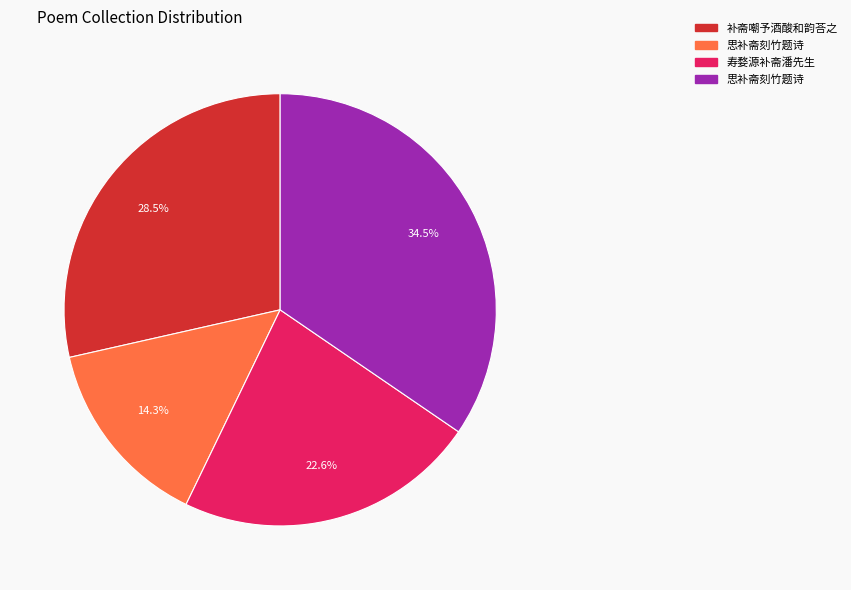

Is there any slice that represents more than half of the pie?

No